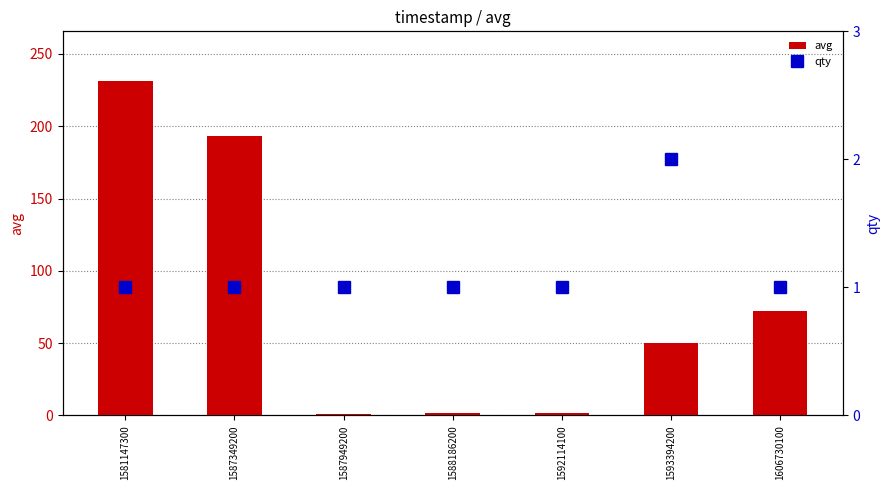

What is the smallest value displayed?

1